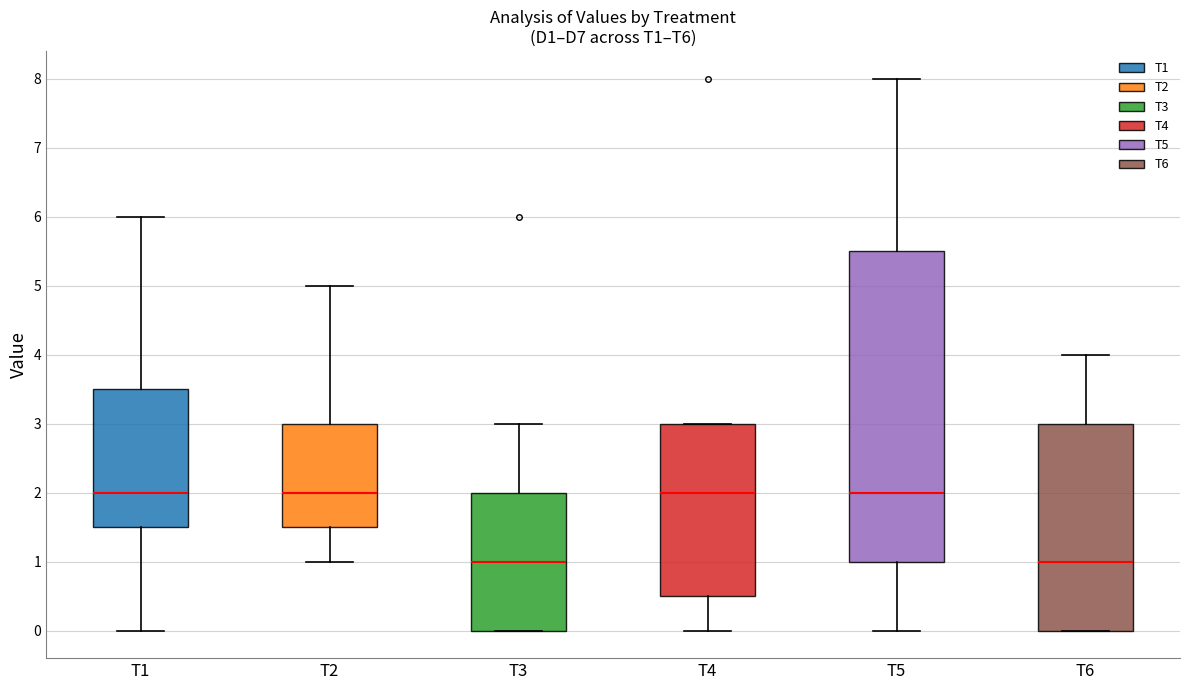

Where does the upper whisker of the box for T6 end on the y-axis? The values are not printed on the chart, so give them approximately, as read against the axis.

4.0